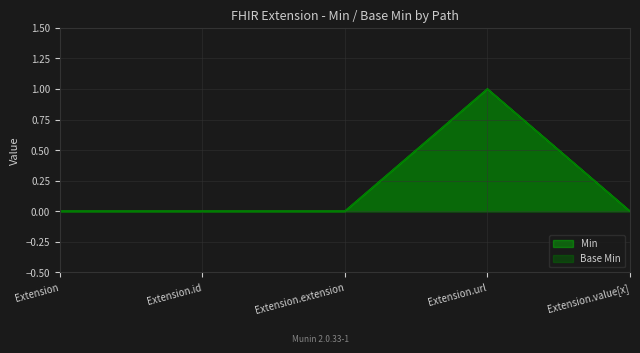

Which label corresponds to the largest value in the chart?

Extension.url